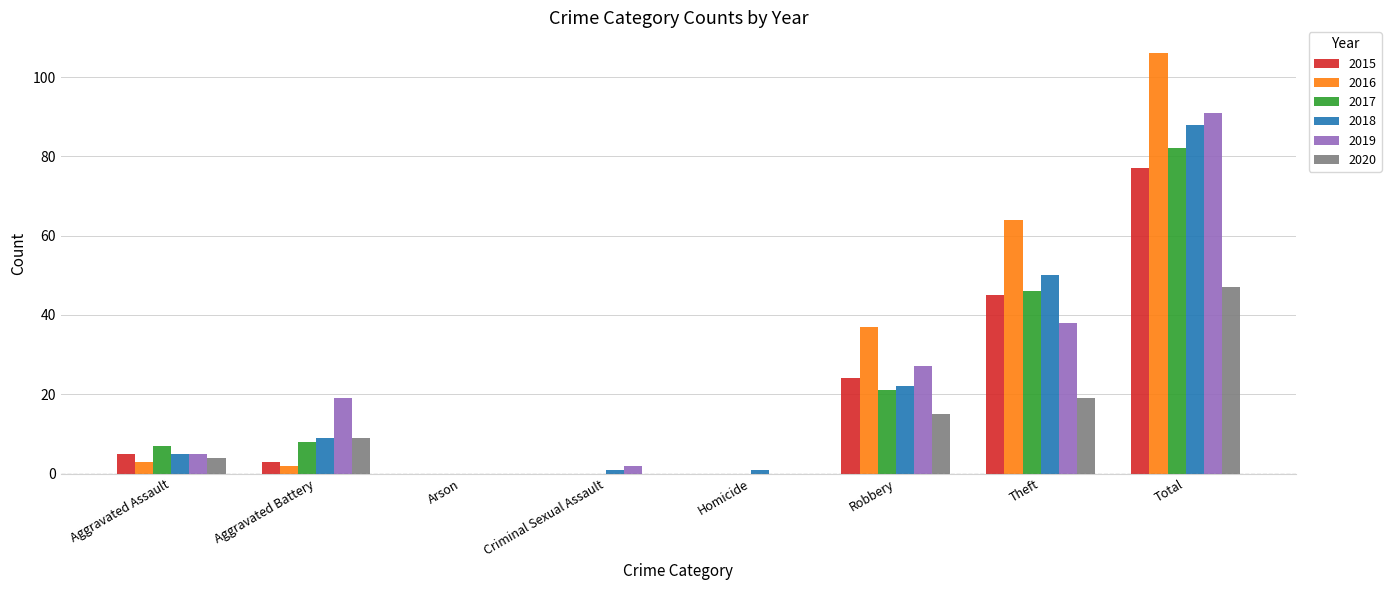

Which label corresponds to the largest value in the chart?

Total